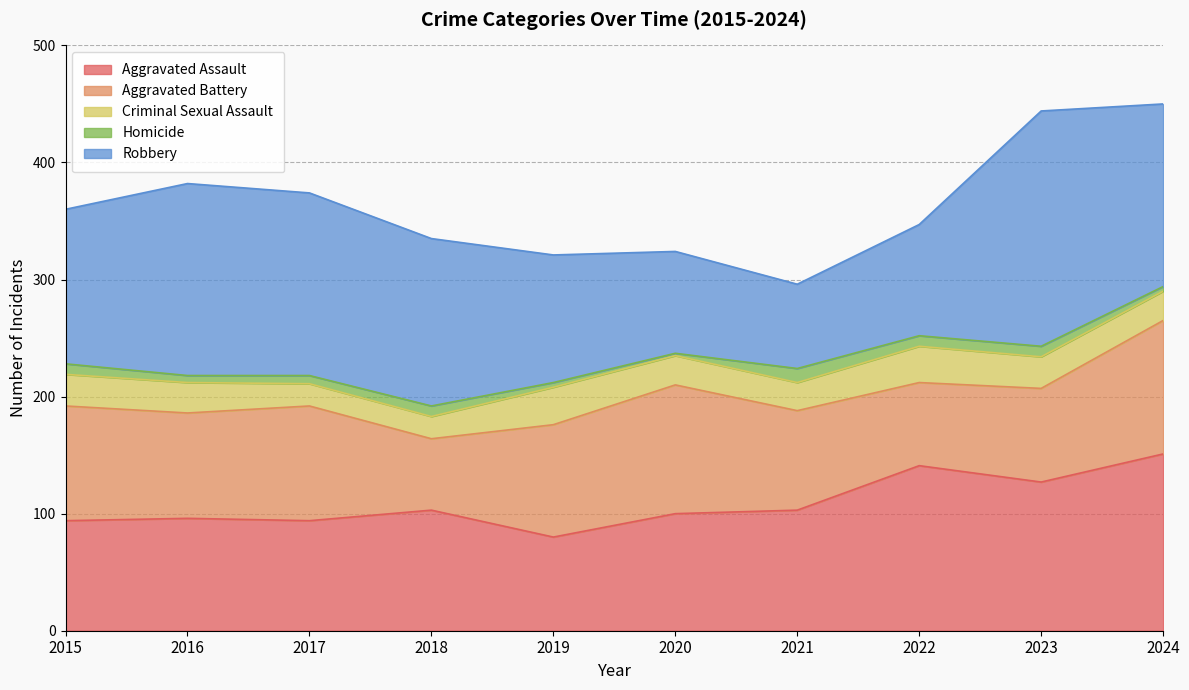

Rank the categories by Homicide value from highest to lowest.

2021, 2015, 2018, 2022, 2023, 2017, 2016, 2019, 2024, 2020